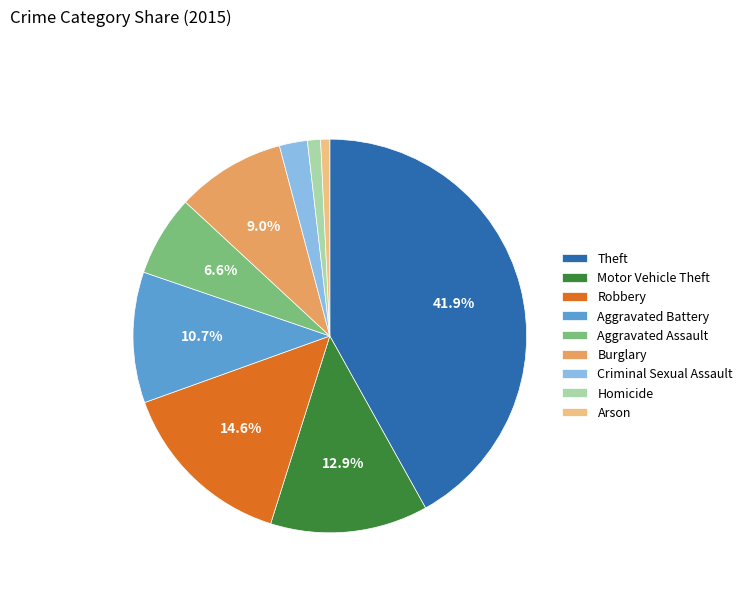

How many slices are in this pie chart?

9